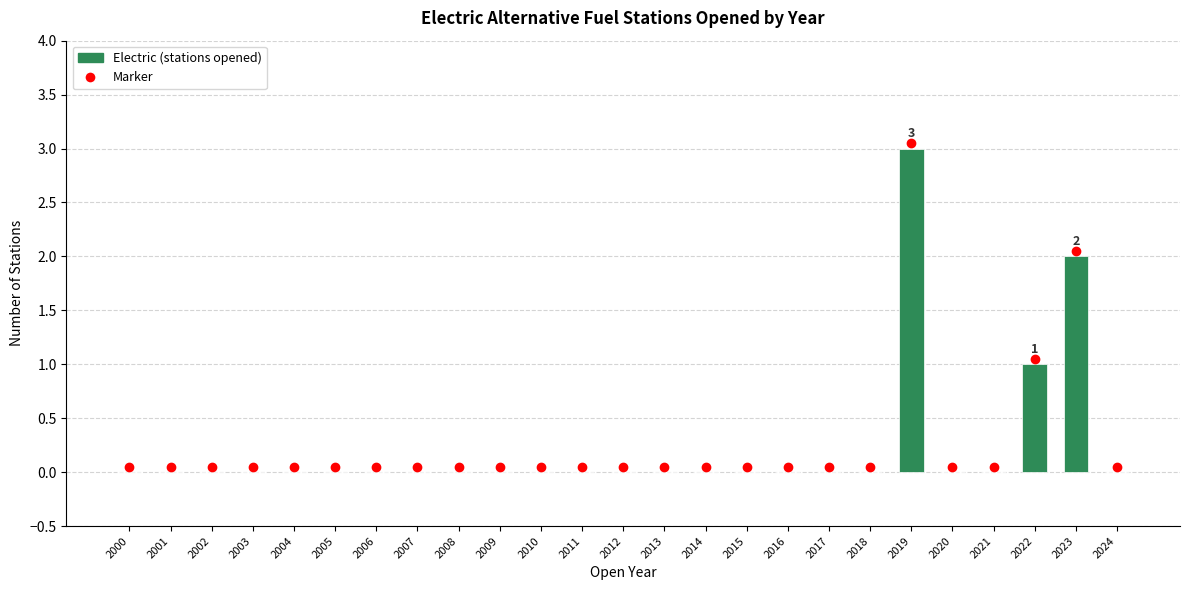

What is the sum of the values at 2019 and 2008?

3